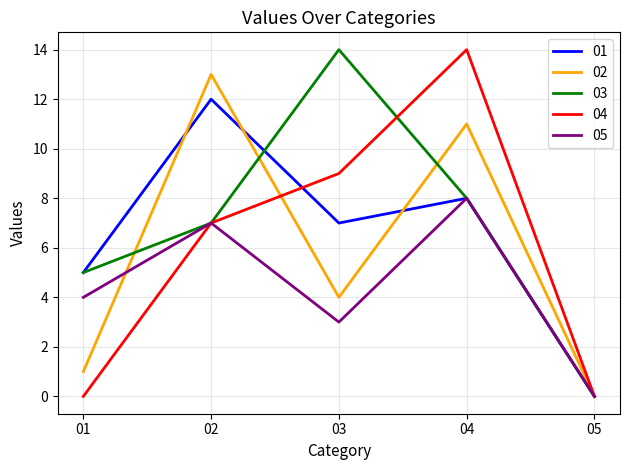

List the labels in order of 01 value, smallest first.

05, 01, 03, 04, 02